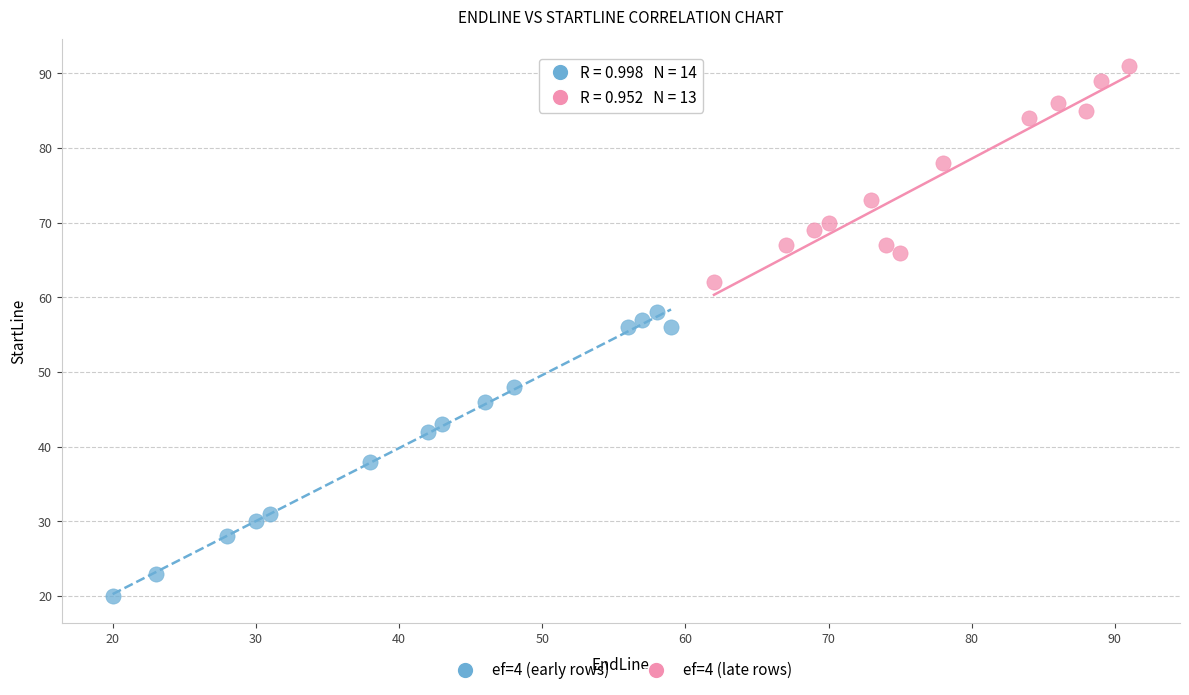

Which series contains the lowest Y value?

ef=4 (early rows)